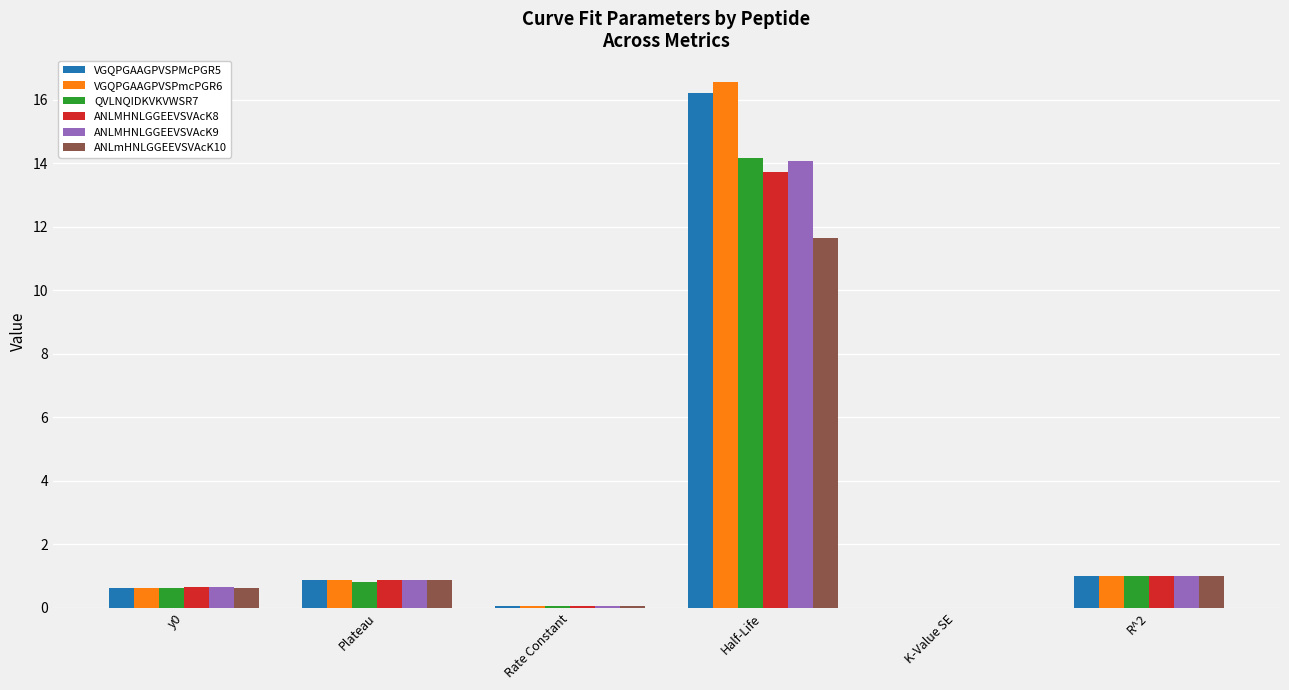

At which label does ANLMHNLGGEEVSVAcK9 reach its peak?

Half-Life